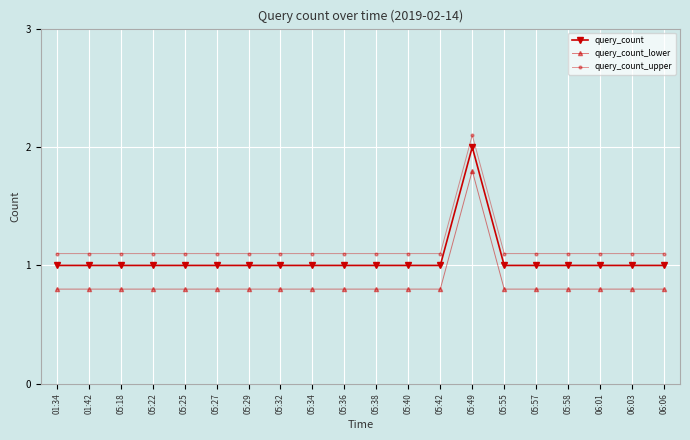

What is the value of the query_count point at the 16th from the left?

1.0